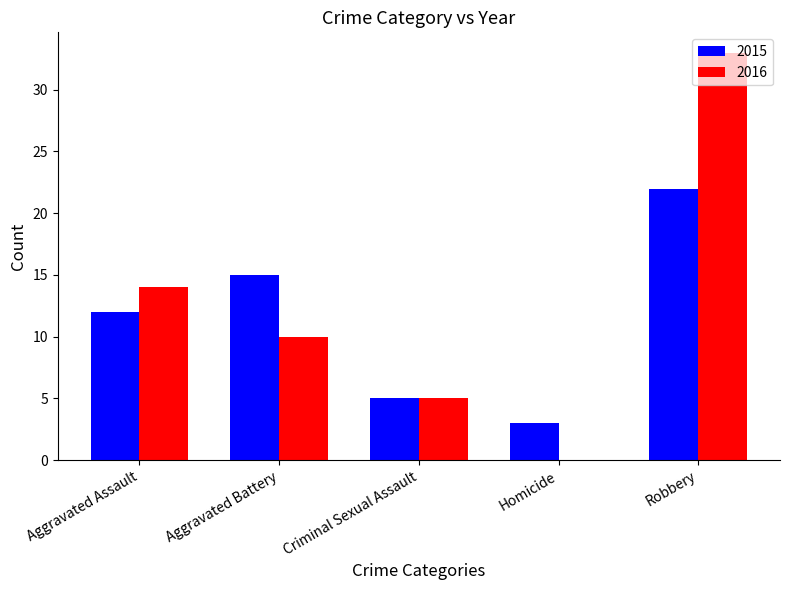

Are the bars grouped side by side (vs. stacked)?

Yes